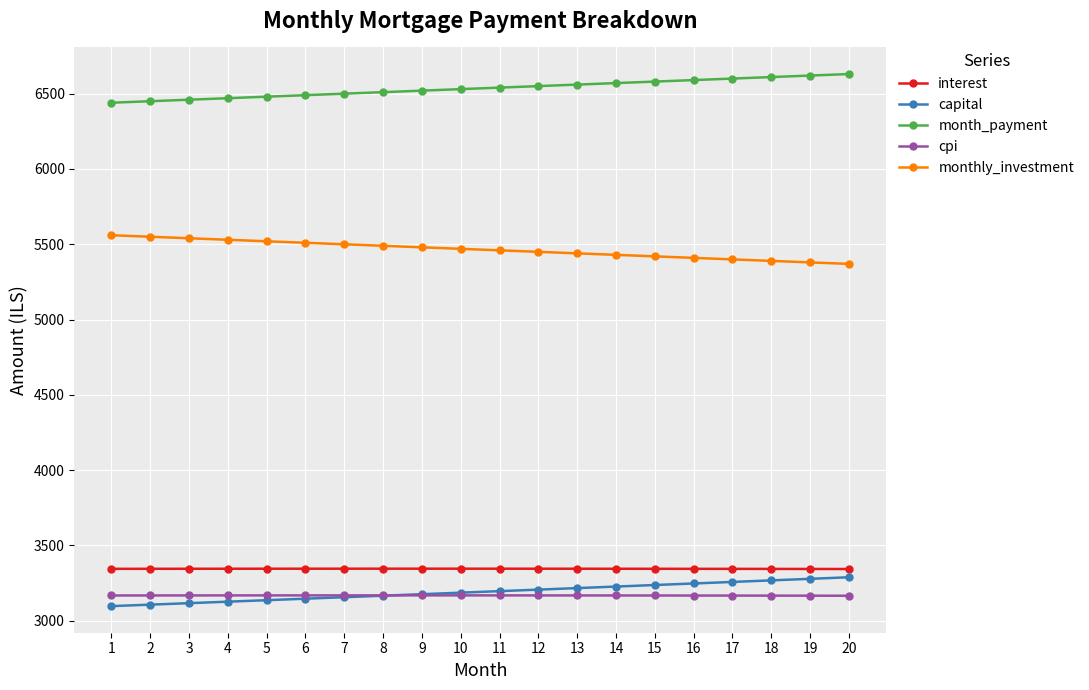

What is the sum of the interest values at 20 and 8?

6687.5